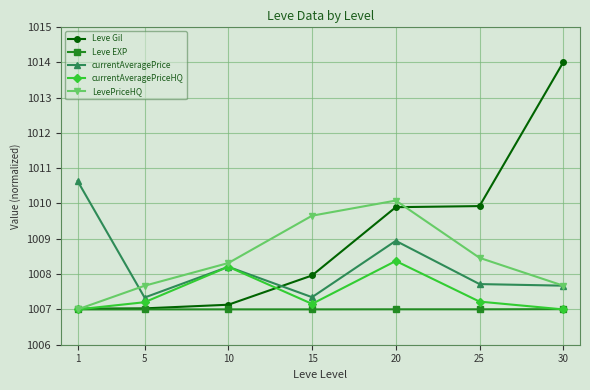

What is the spread (max minus min) of values at 10?

1.3